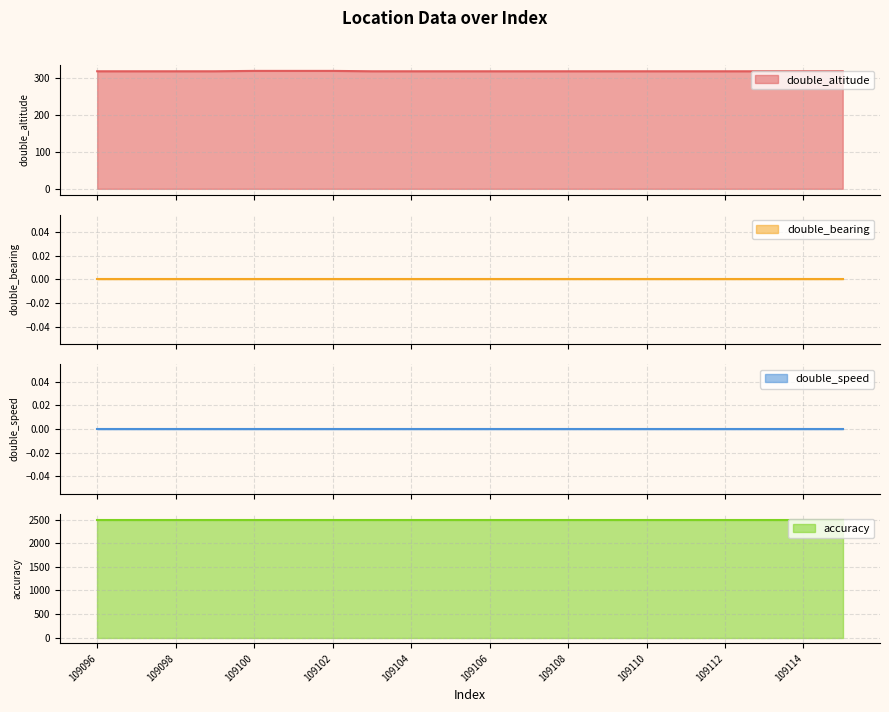

What is the highest value of the double_altitude series?

318